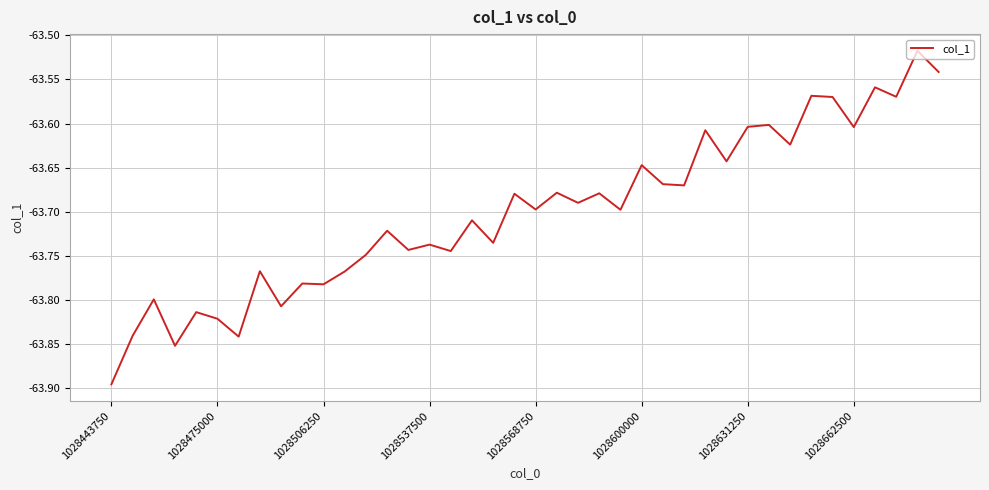

What is the difference between the maximum and minimum values?

0.4